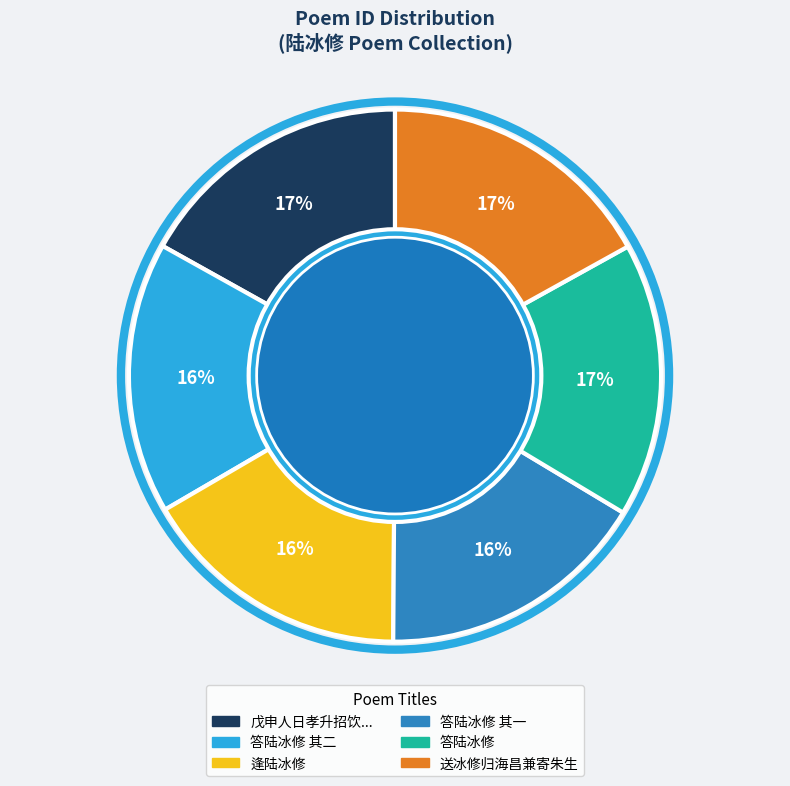

Approximately how many times larger is the value at 戊申人日孝升招饮... compared to 送冰修归海昌兼寄朱生?

1.0